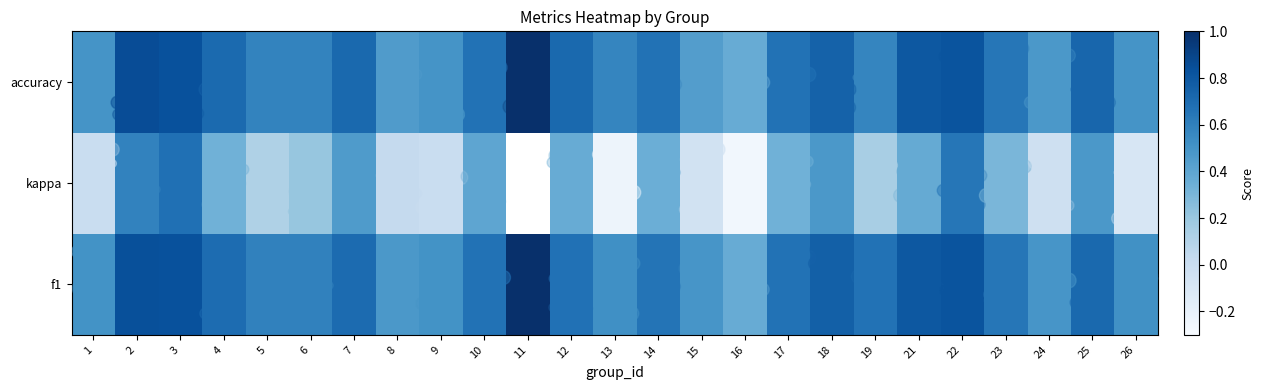

Which label corresponds to the largest value in the chart?

11